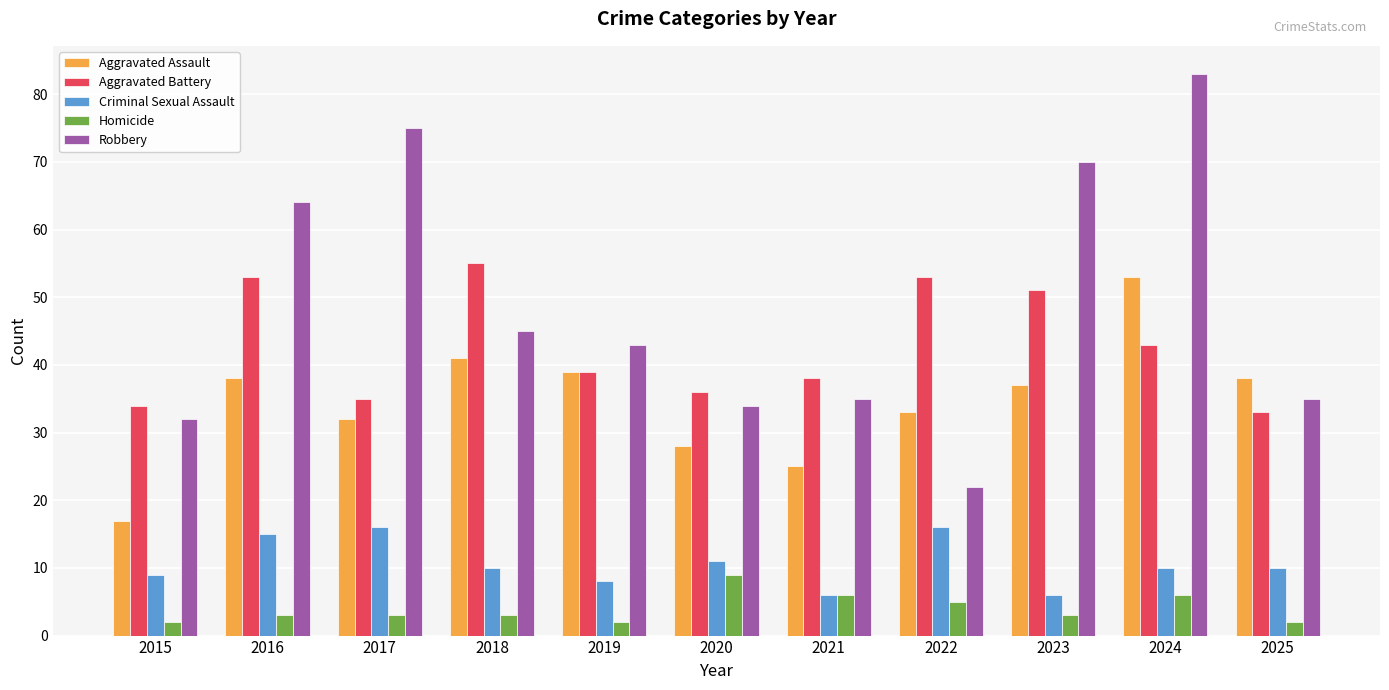

What is the difference between the second highest and minimum values in the Robbery series?

53